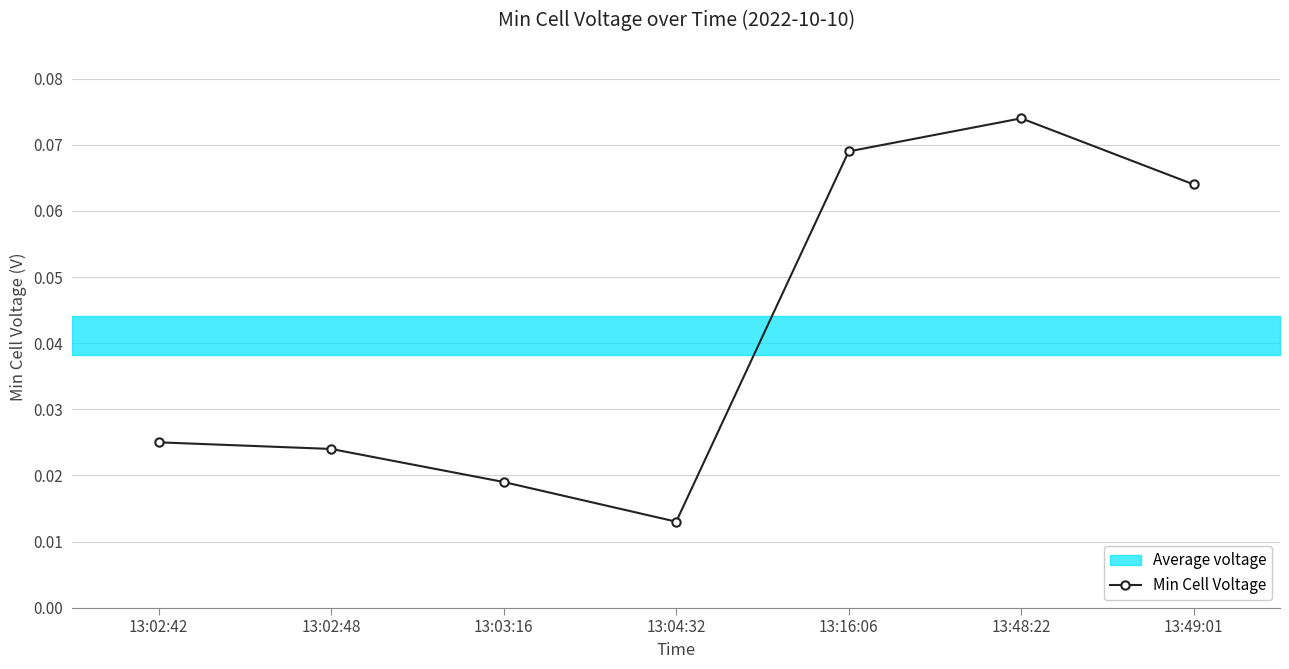

Rank the categories by value from highest to lowest.

13:48:22, 13:16:06, 13:49:01, 13:02:42, 13:02:48, 13:03:16, 13:04:32